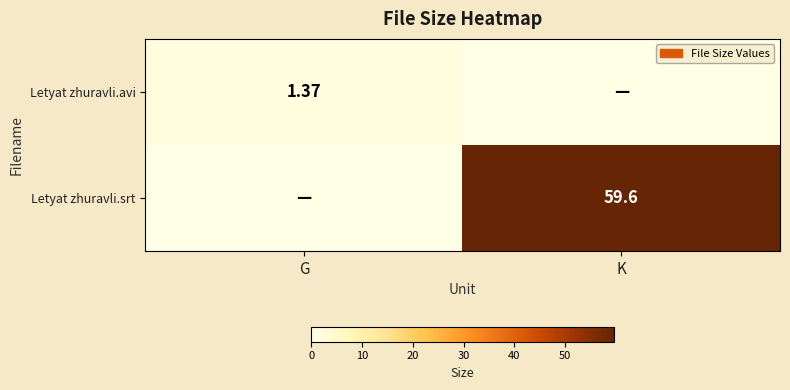

What is the spread (max minus min) of values at G?

1.4